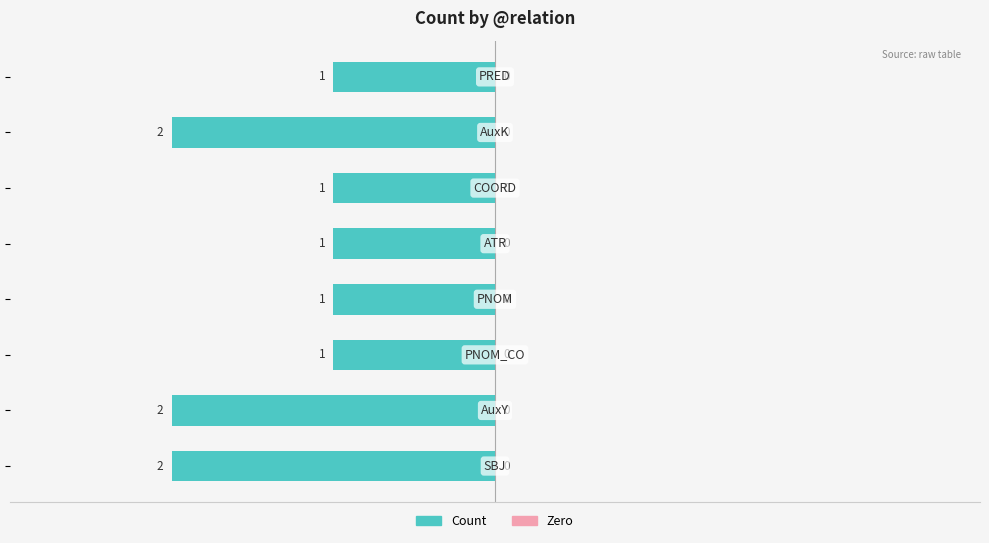

How many bars are there in total?

8